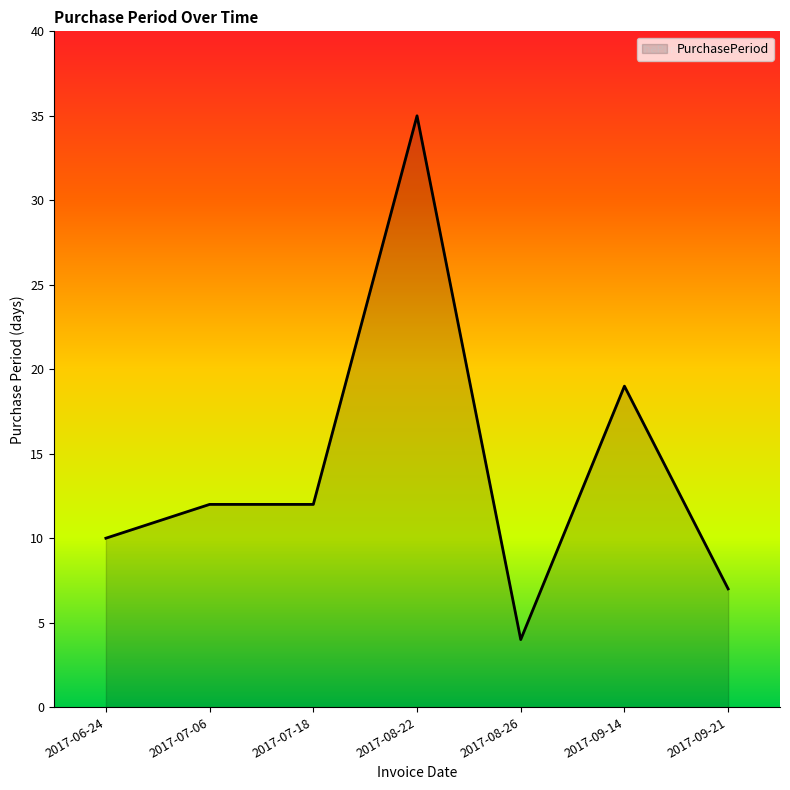

What value does the data have at 2017-07-06, to the nearest 5?

10